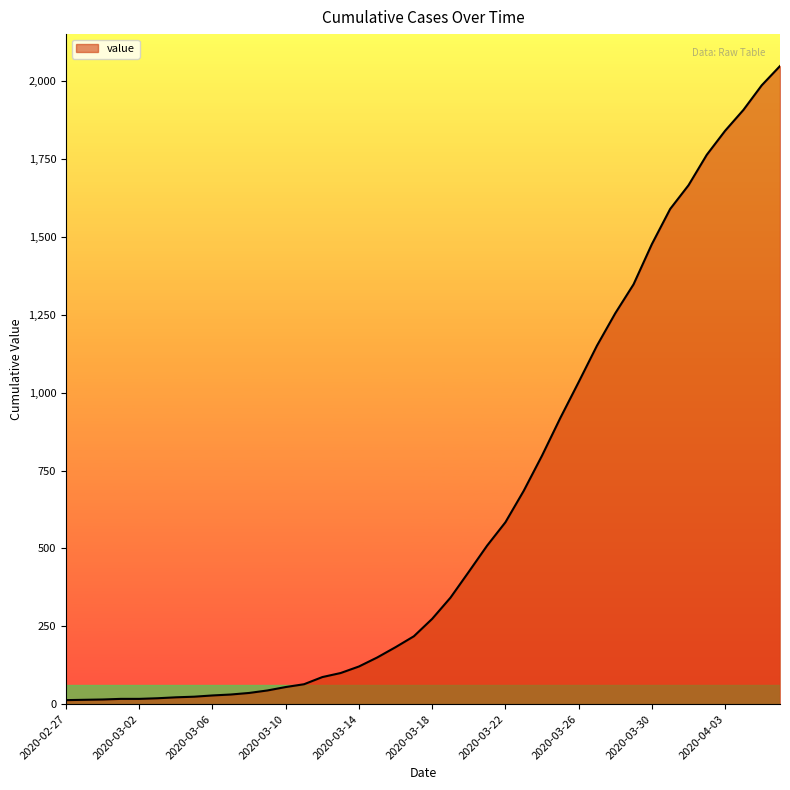

Does the chart have visible grid lines?

No